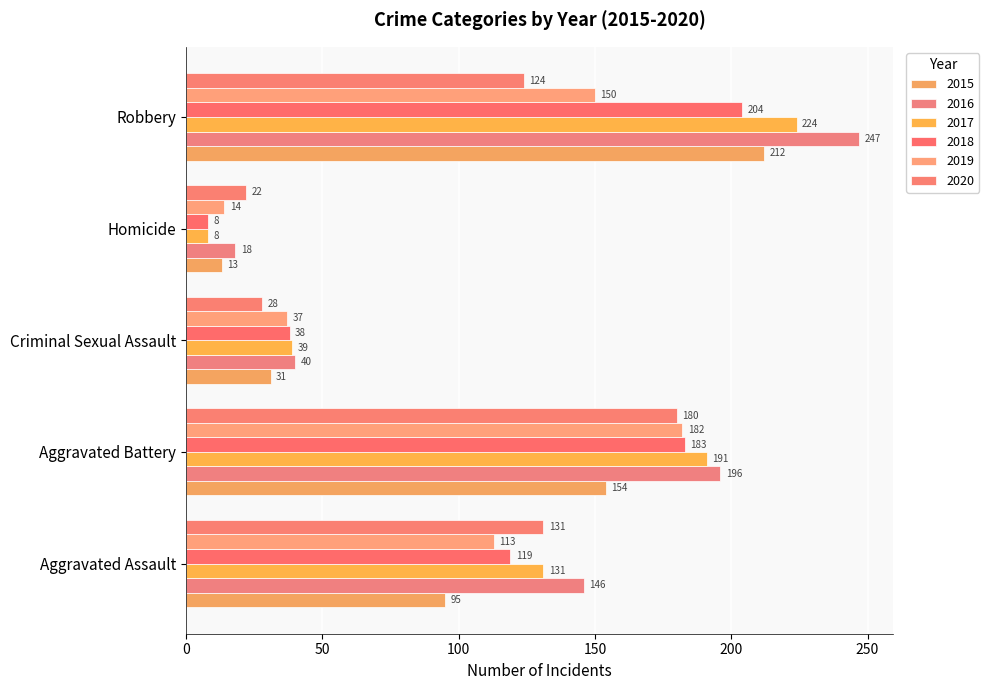

Which category has the lowest value across all series?

Homicide